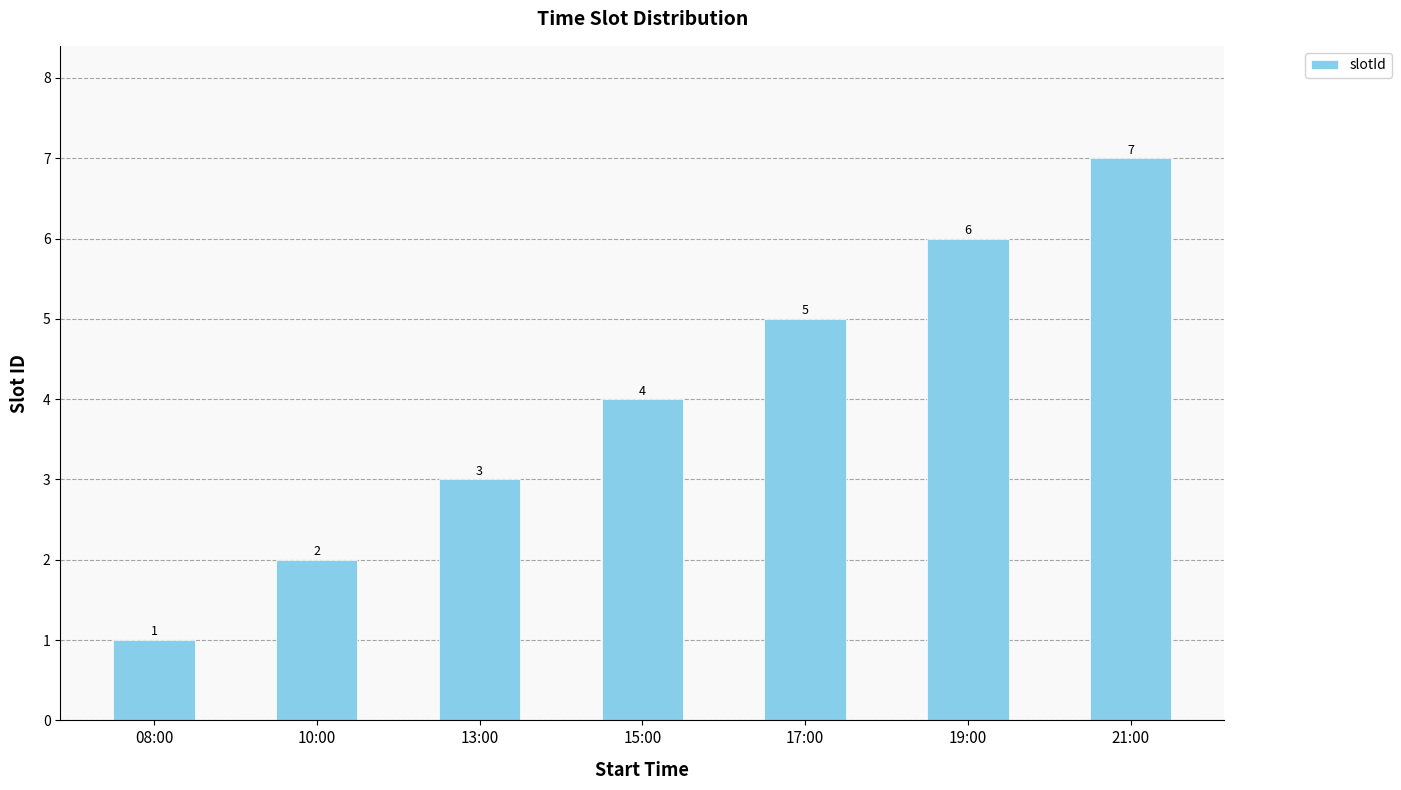

What is the ratio of the value at 21:00 to the value at 19:00?

1.2